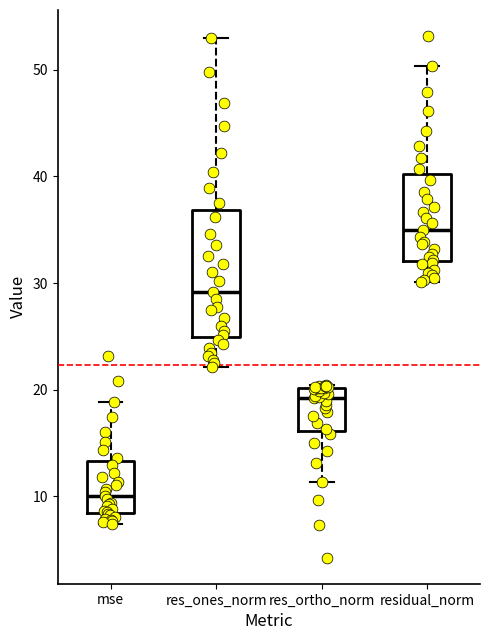

Which box has the lowest median line?

mse